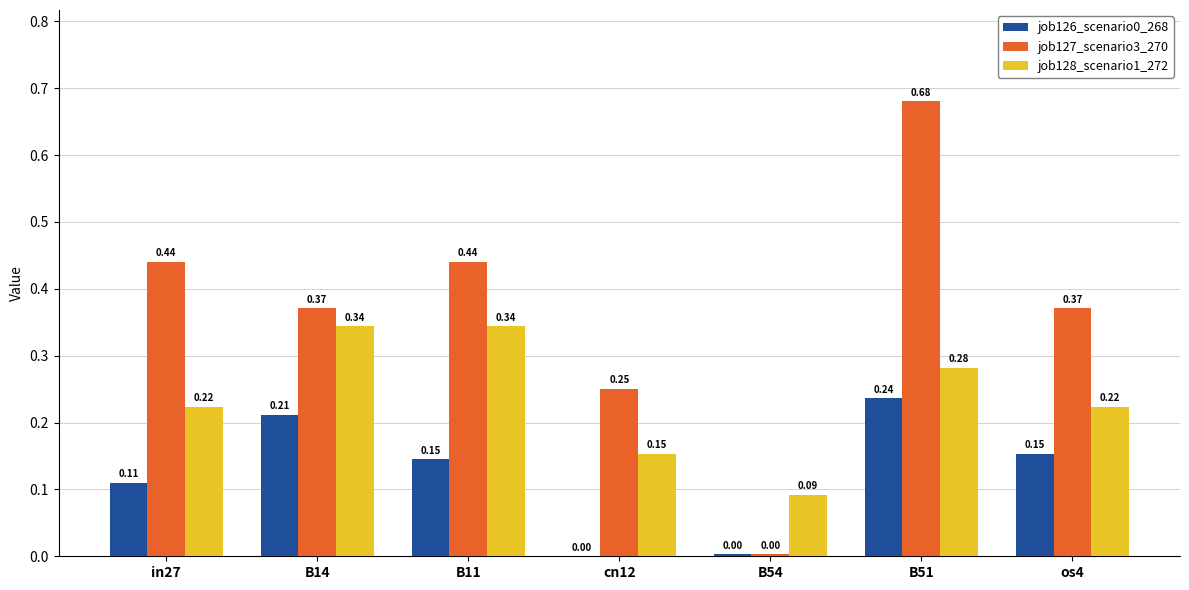

What is the sum of all job126_scenario0_268 values?

0.9